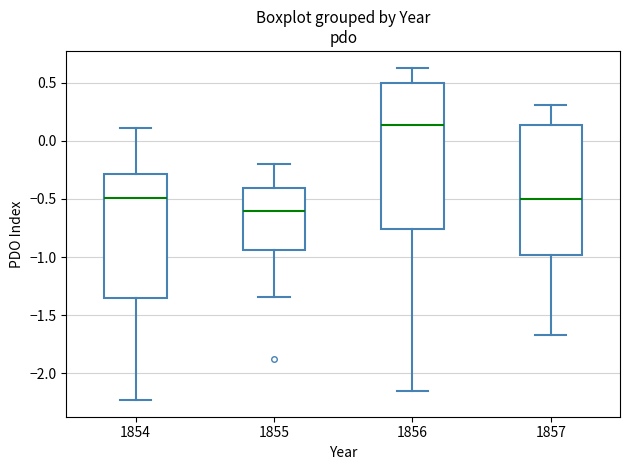

Comparing the boxes themselves (not the whiskers), which one is the tallest?

1856